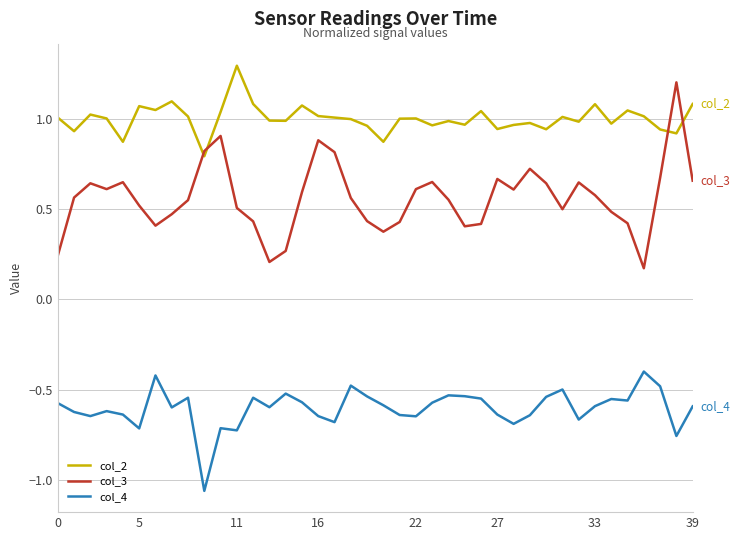

Which series has the largest range (max minus min)?

col_3